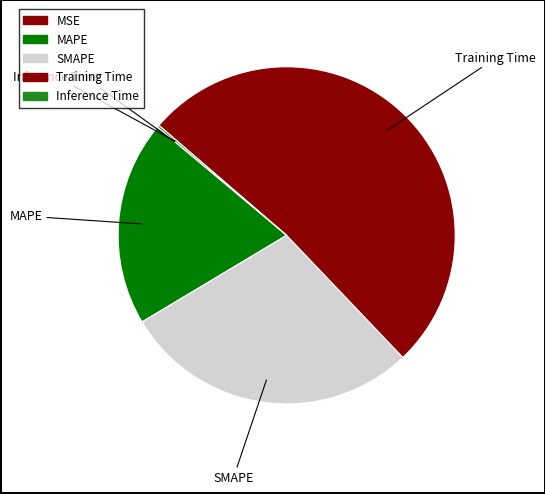

To the nearest percent, what is the difference between the largest and smallest slice percentages?

52%